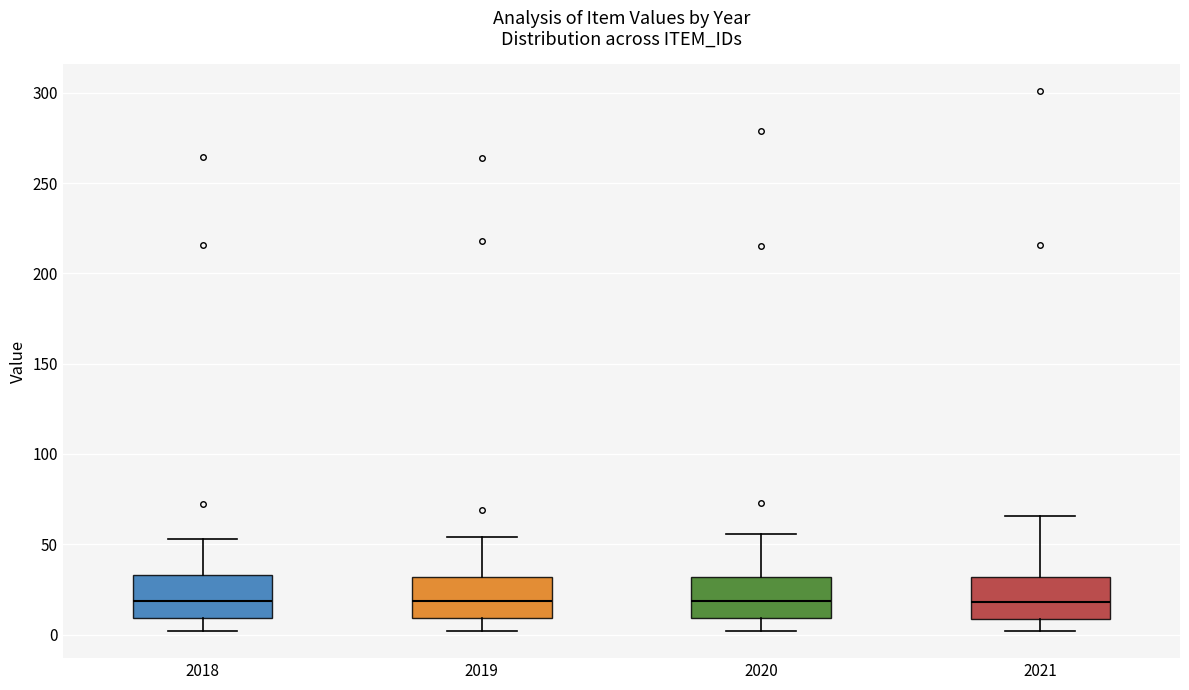

Reading left to right, transcribe this box plot: for each box, give where its median line is, the range the box spans, and where its two whiskers end, as read against the y-axis. The values are not printed on the chart, so give them approximately, as read against the axis.

2018: median 20, box 10 to 35, whiskers 0 to 55
2019: median 20, box 10 to 30, whiskers 0 to 55
2020: median 20, box 10 to 30, whiskers 0 to 55
2021: median 20, box 10 to 30, whiskers 0 to 65